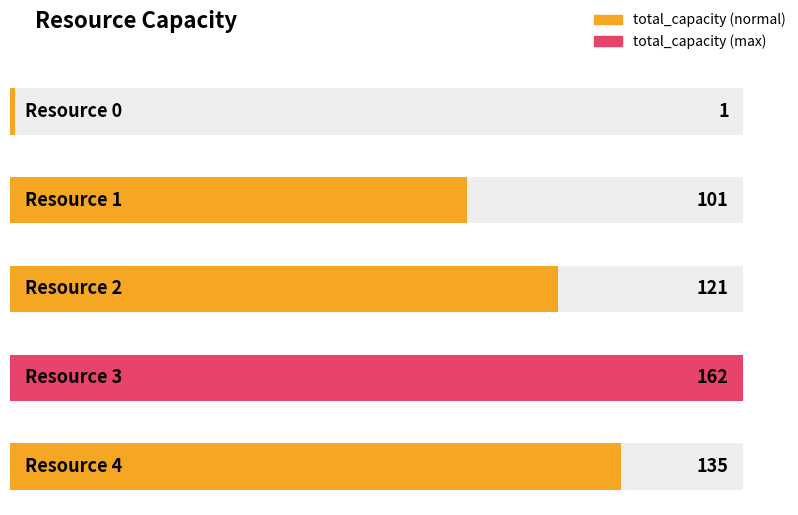

What is the value of the 5th bar from the left?

135